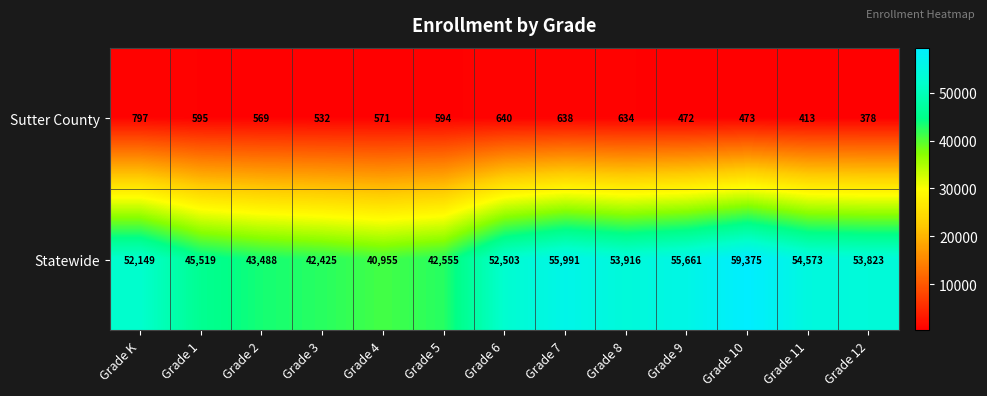

At how many categories does at least one series exceed 12748?

13